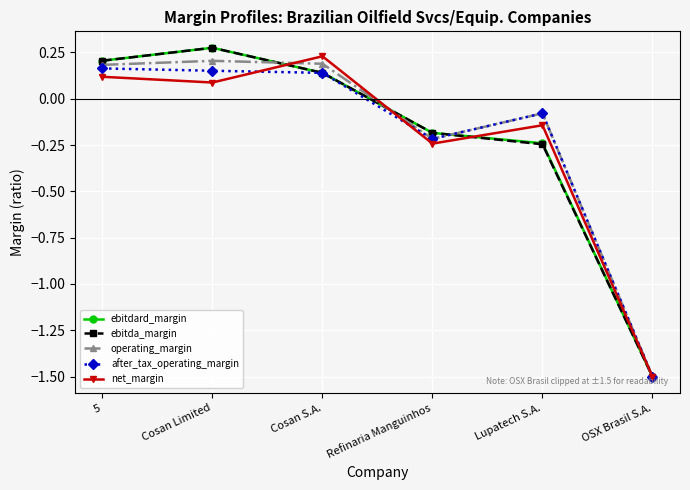

At how many categories does at least one series exceed -1?

5